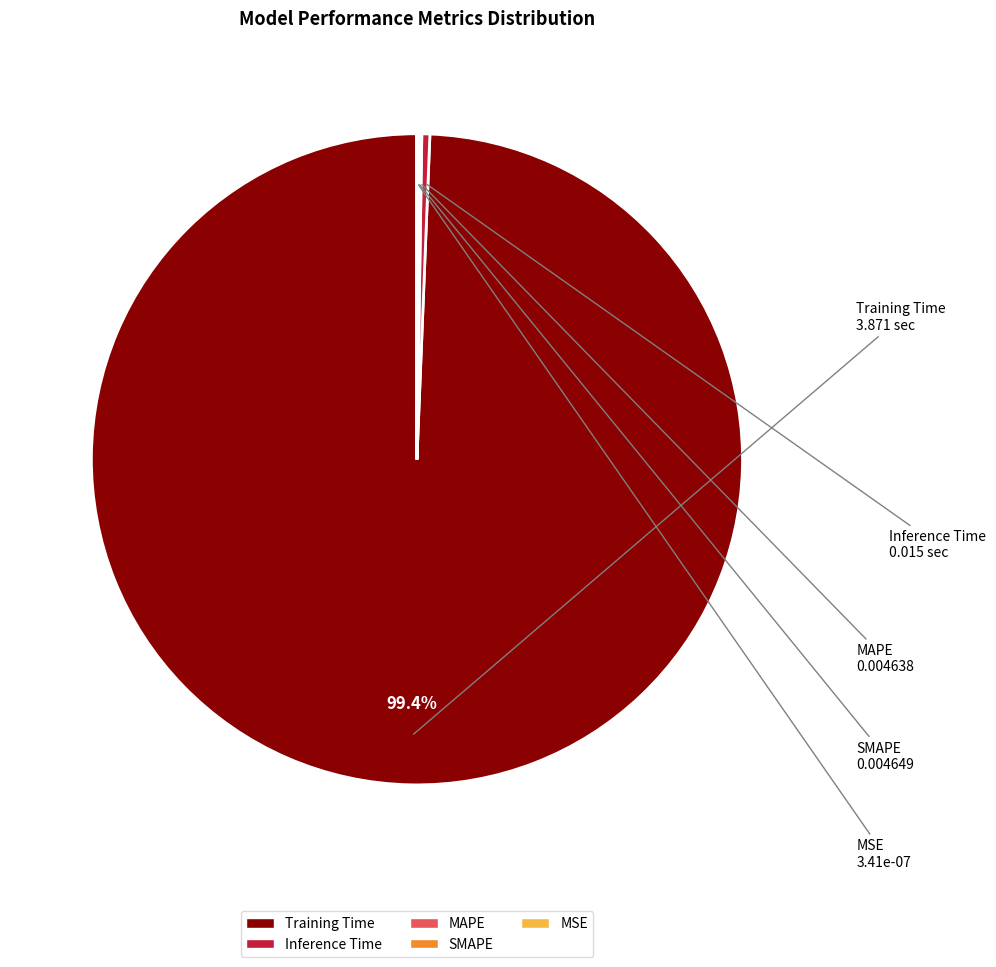

What portion of the pie excludes Training Time?

0.6%